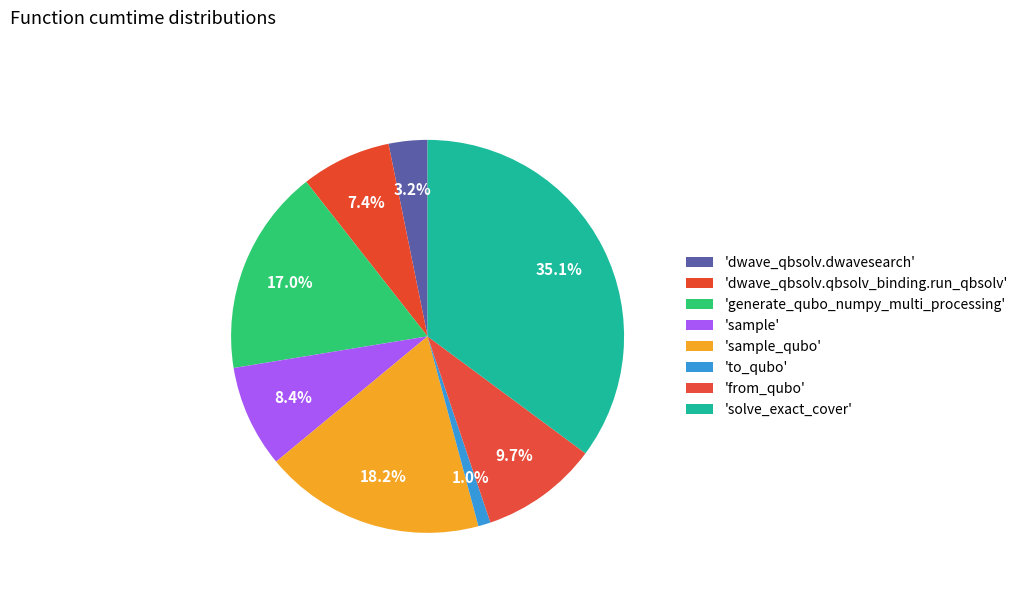

Which category has the biggest portion of the pie?

solve_exact_cover